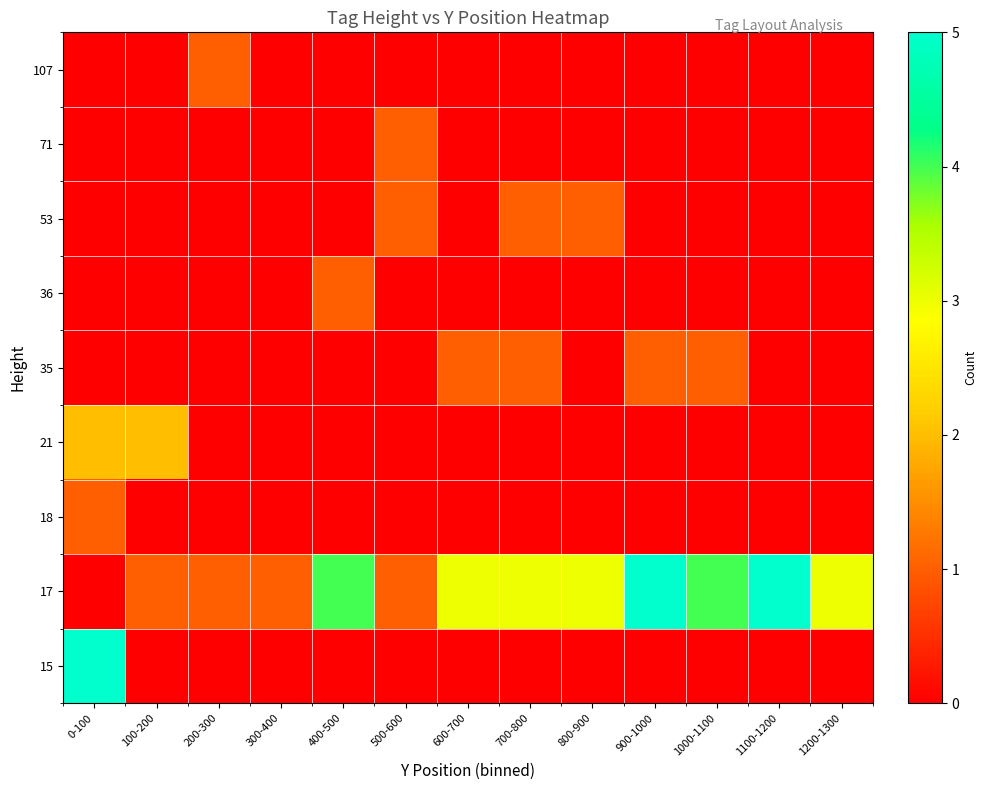

What is the difference between the highest and lowest values at 600-700?

3